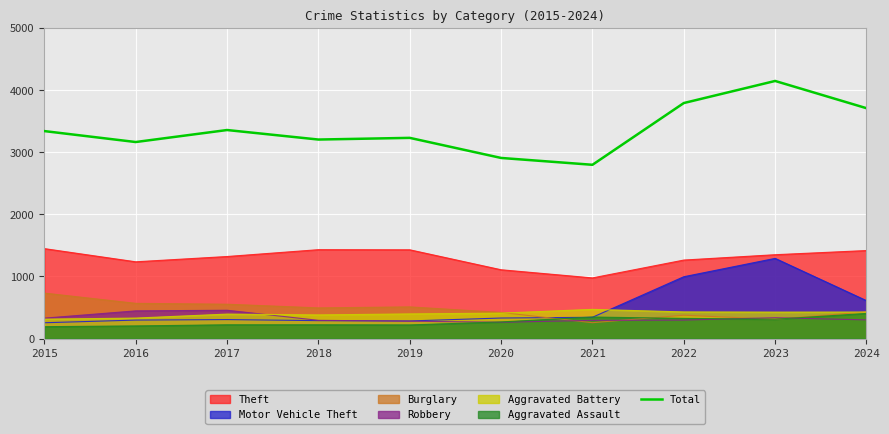

What is the difference between the values at 2019 and 2024?

477